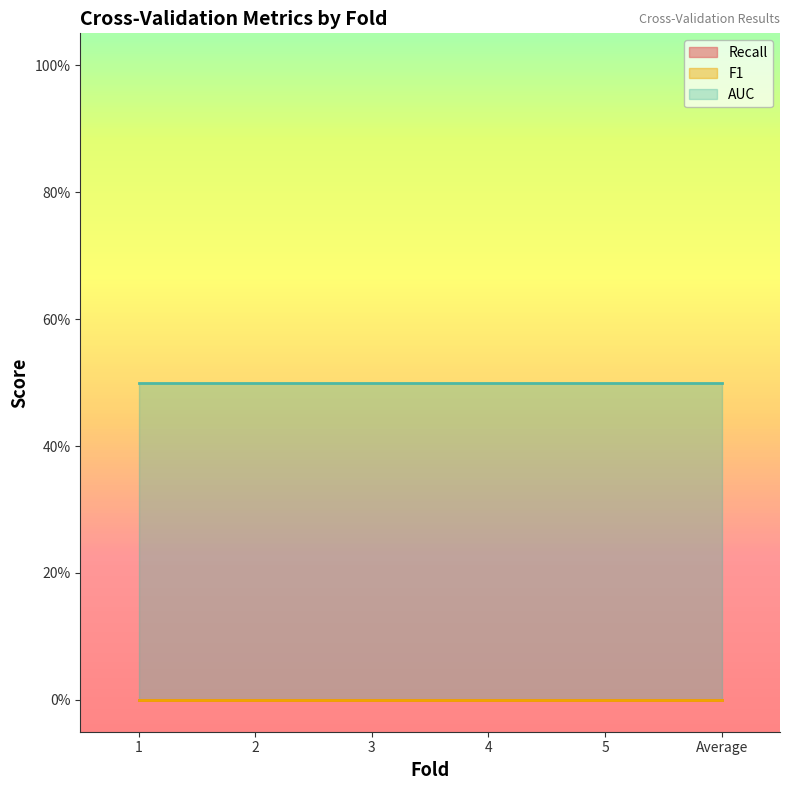

How many distinct data groups are displayed?

3